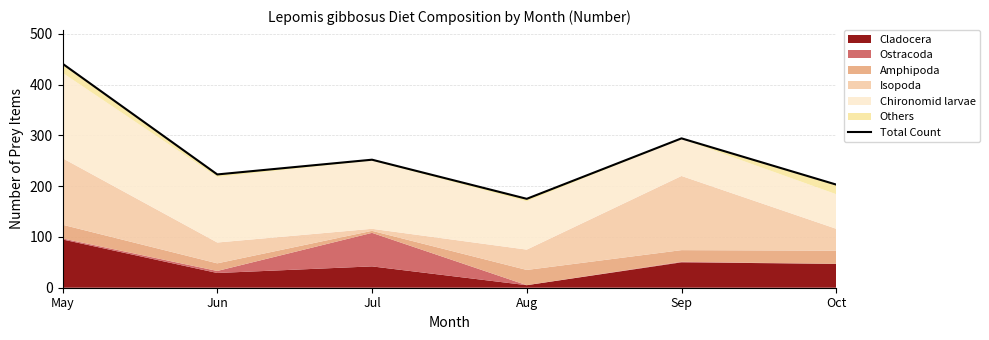

Rank the categories by value from lowest to highest.

Aug, Oct, Jun, Jul, Sep, May